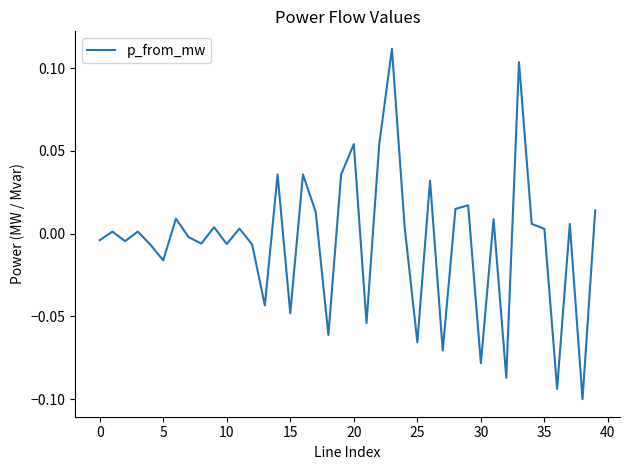

Count the number of values greater than 0.

22